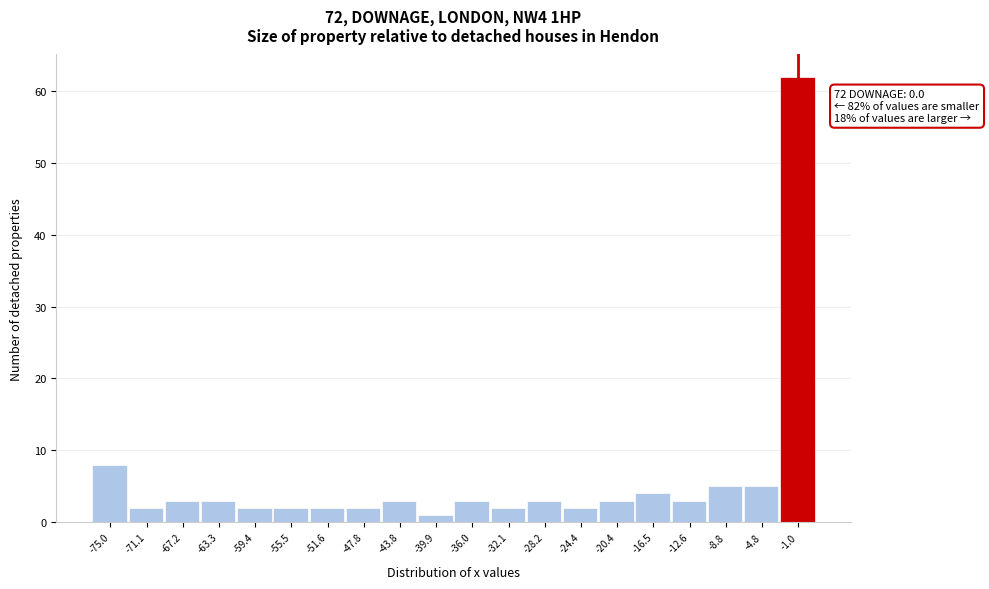

Which range on the x-axis has the tallest bar?

-2.9 to 1.0